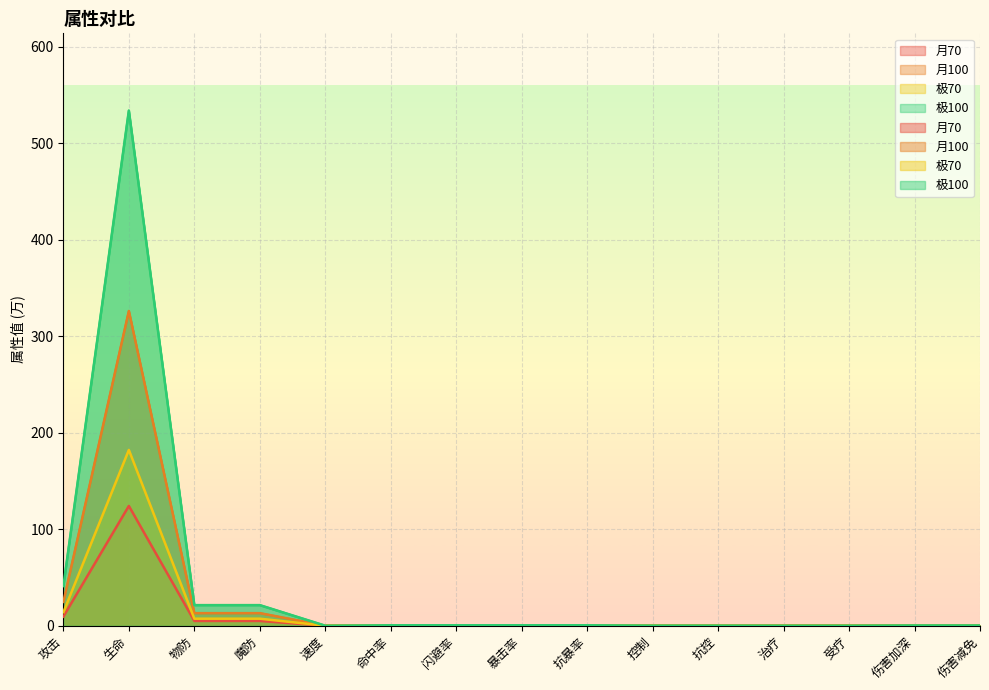

What is the difference between the second highest and minimum values in the 月70 series?

9.4